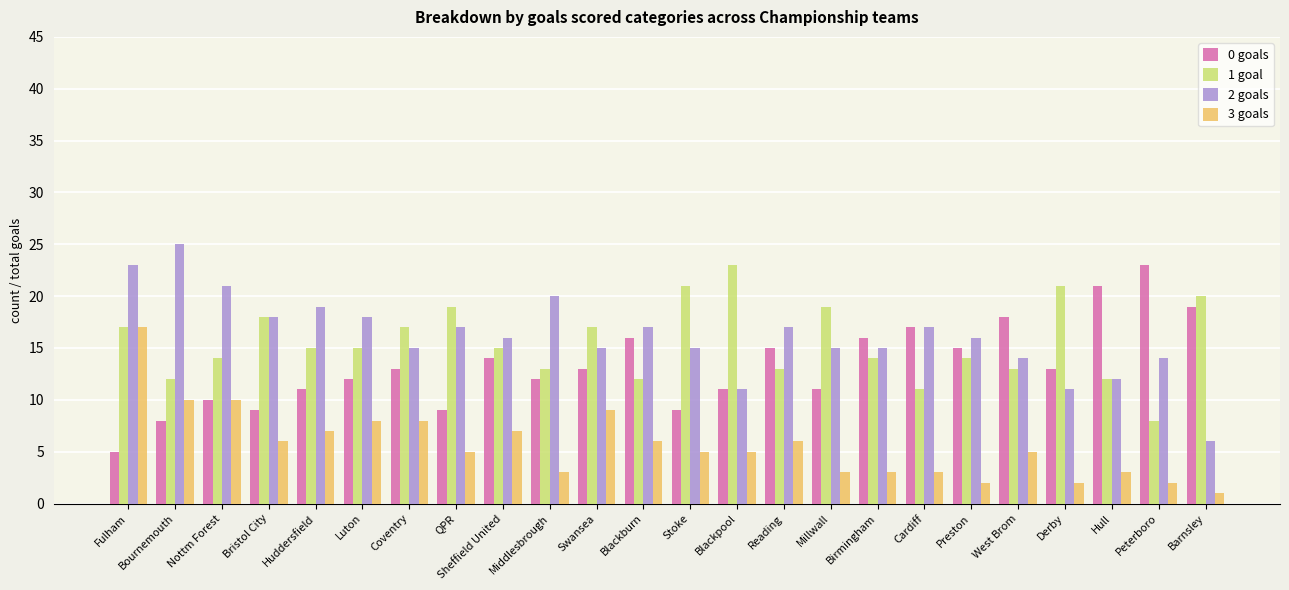

What is the lowest value of the 2 goals series?

6